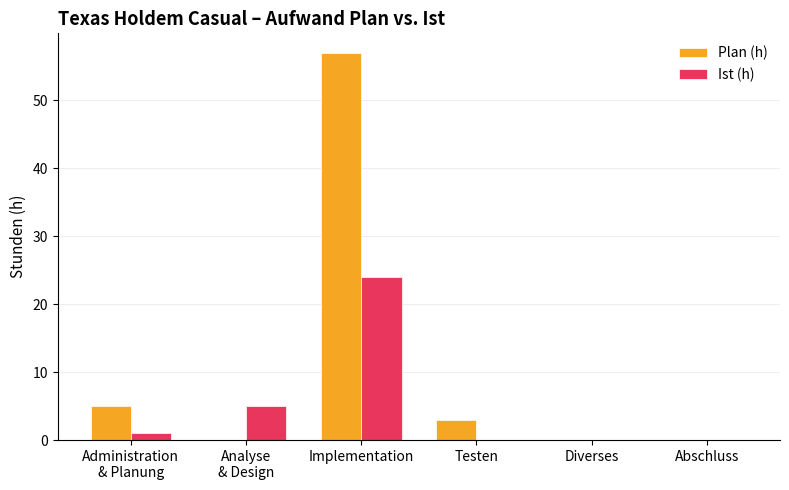

Between Implementation and Diverses, which series saw the biggest shift?

Plan (h)